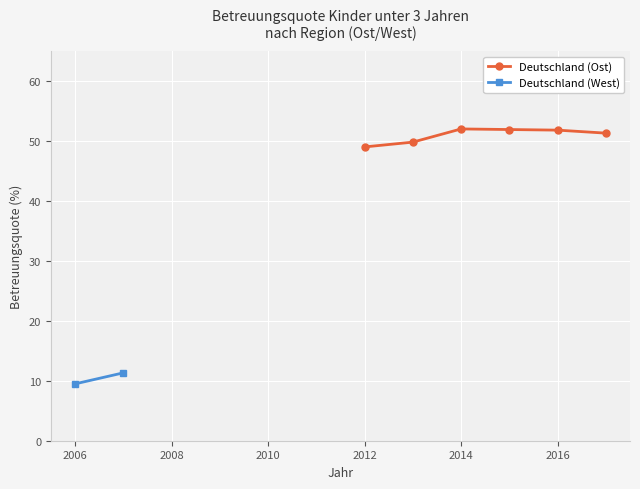

What are all the series names shown in the legend?

Deutschland (Ost), Deutschland (West)